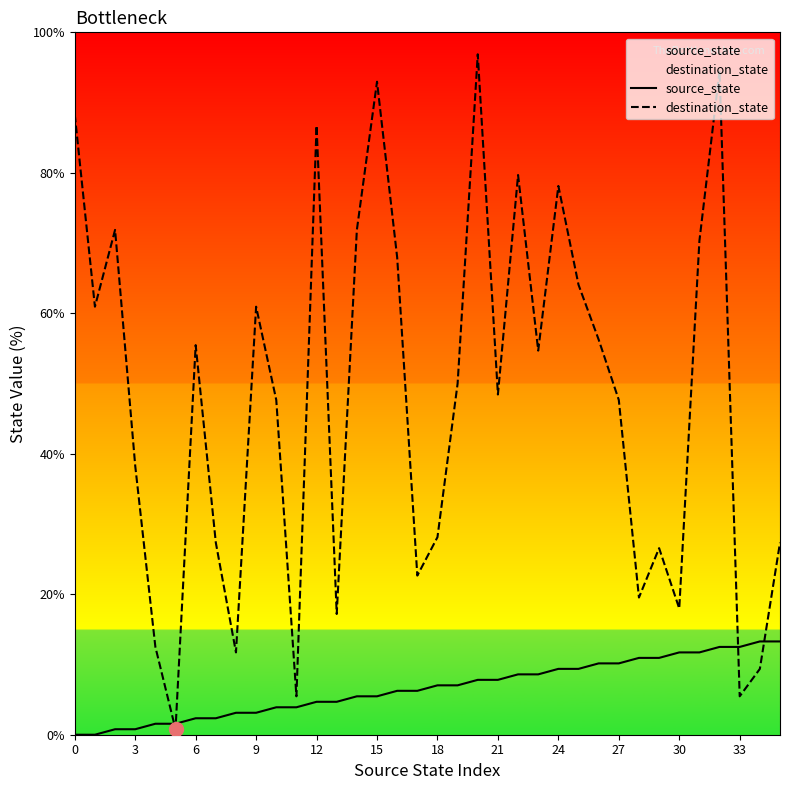

How many distinct data groups are displayed?

2